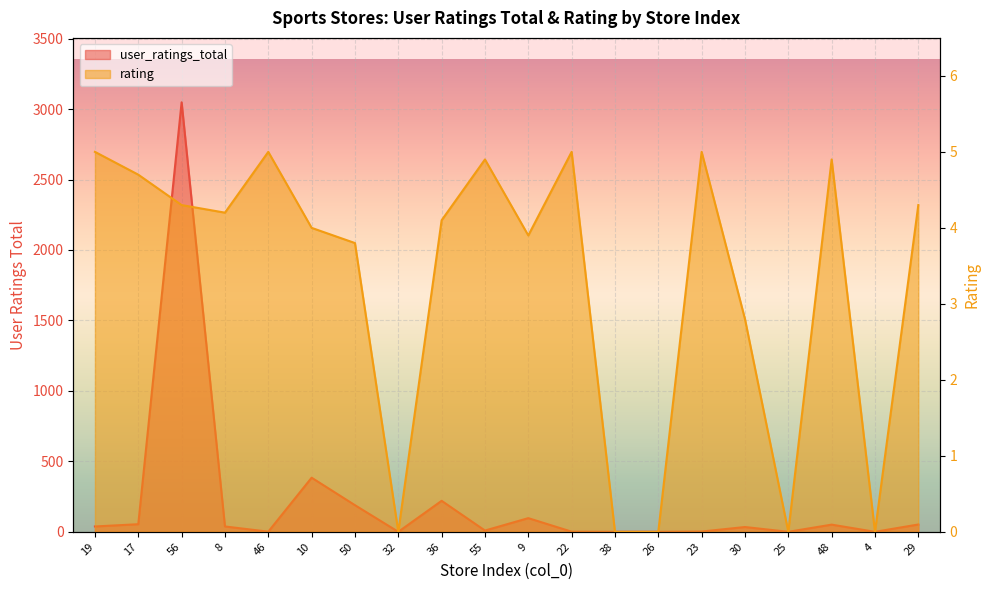

What is the total value across all series at 36?

224.1